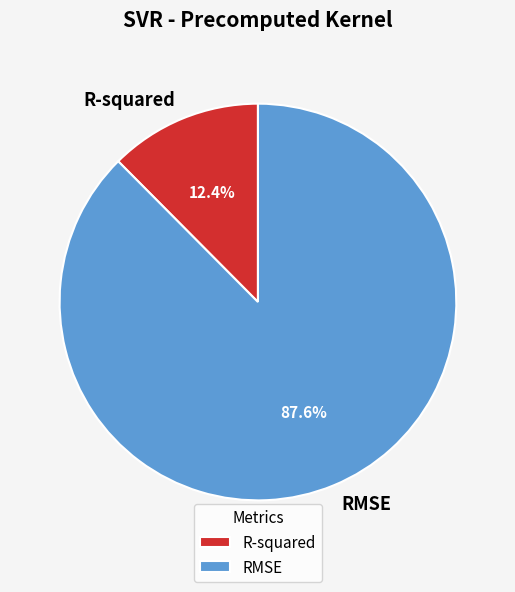

What is the smallest slice in the pie chart?

R-squared